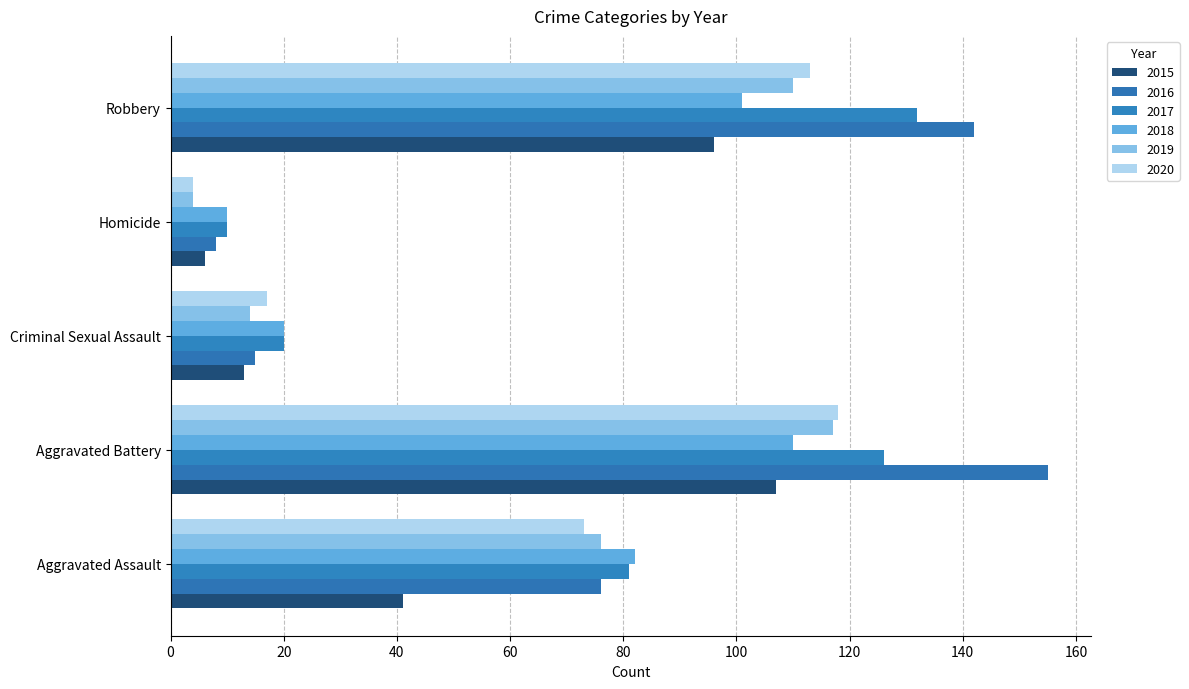

At which category is the sum across all series the highest?

Aggravated Battery